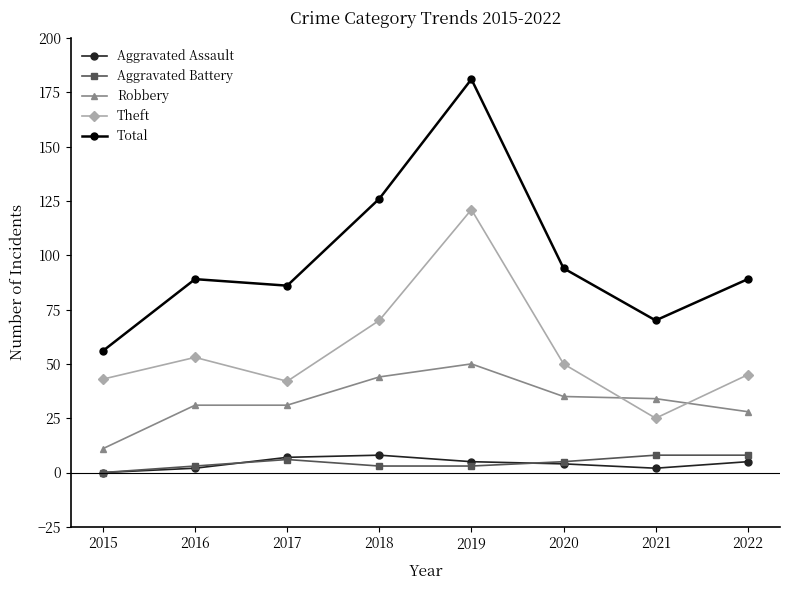

Between 2017 and 2018, which series saw the biggest shift?

Total